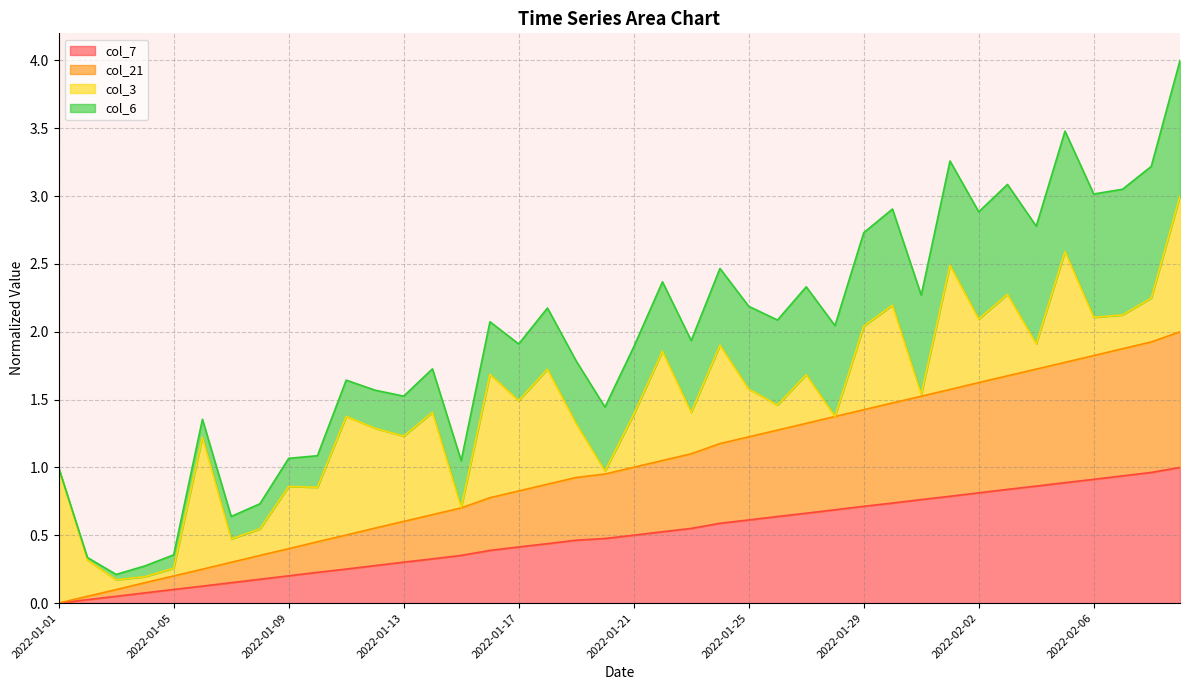

Does the chart display data point markers on the line(s)?

No